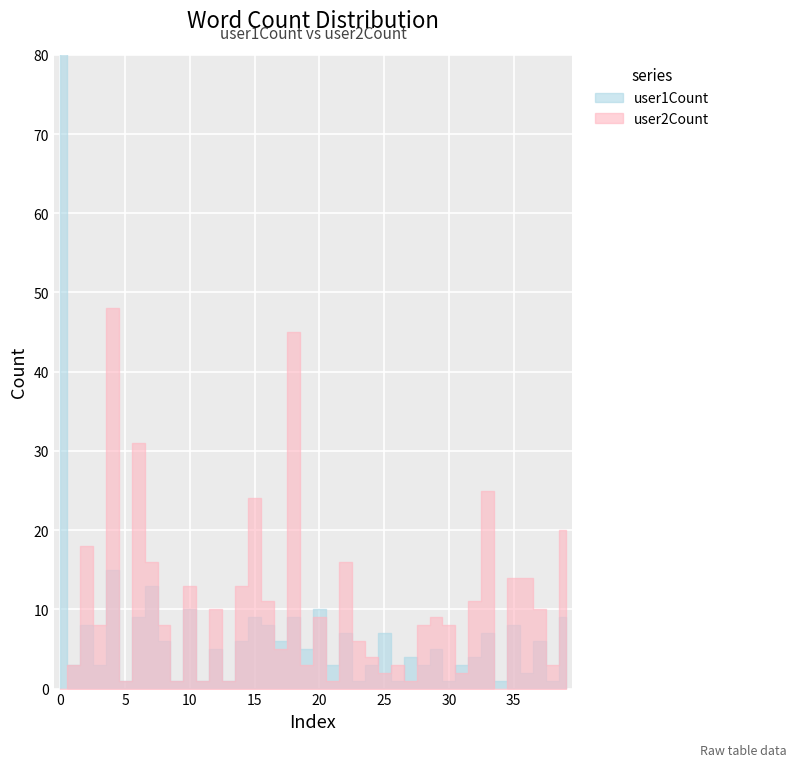

How many lines are shown in the chart?

2